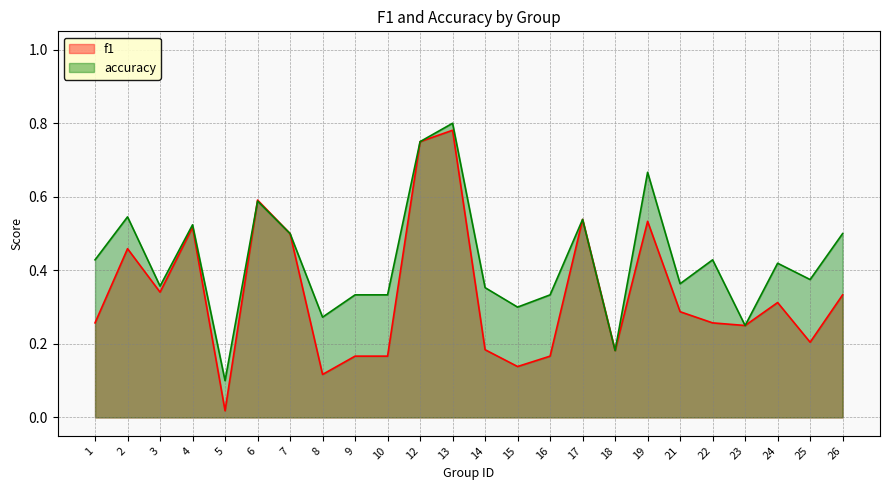

At which category does the chart reach its peak across all series?

13